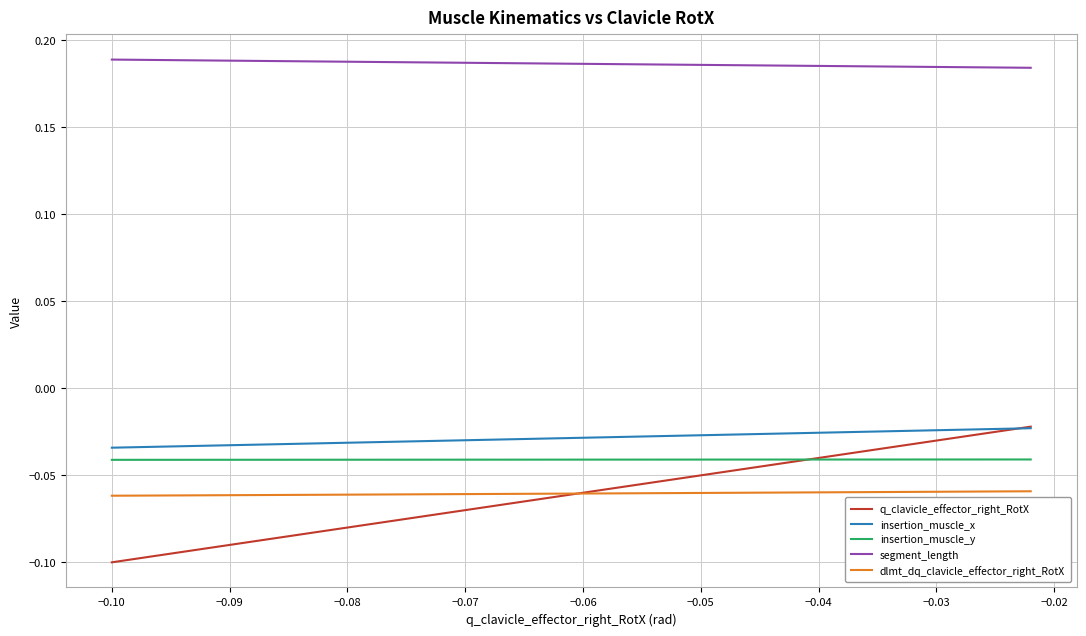

Which series has the largest range (max minus min)?

q_clavicle_effector_right_RotX